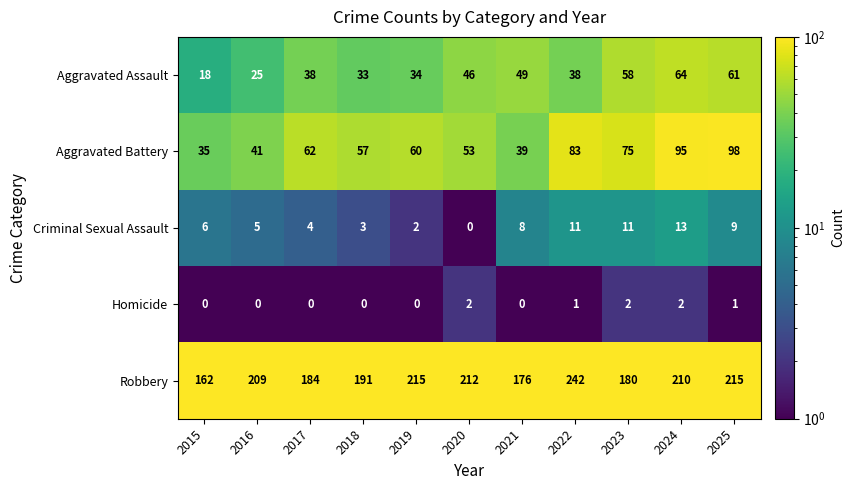

What is the difference between the highest and lowest values at 2025?

214